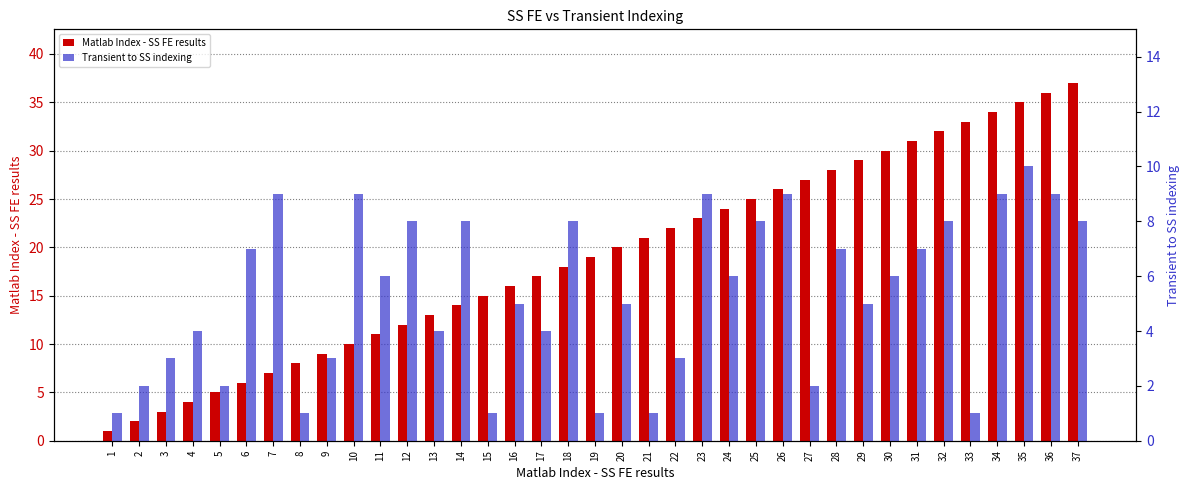

At which label does Matlab Index - SS FE results reach its minimum?

1